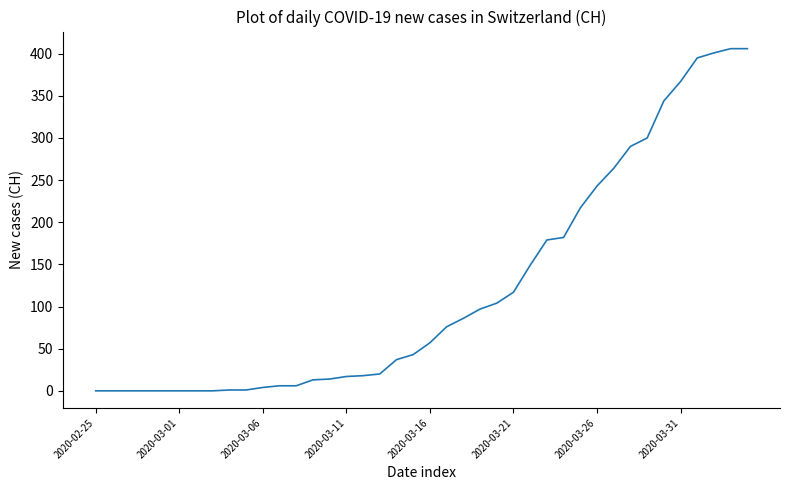

What is the maximum value shown in the chart?

406